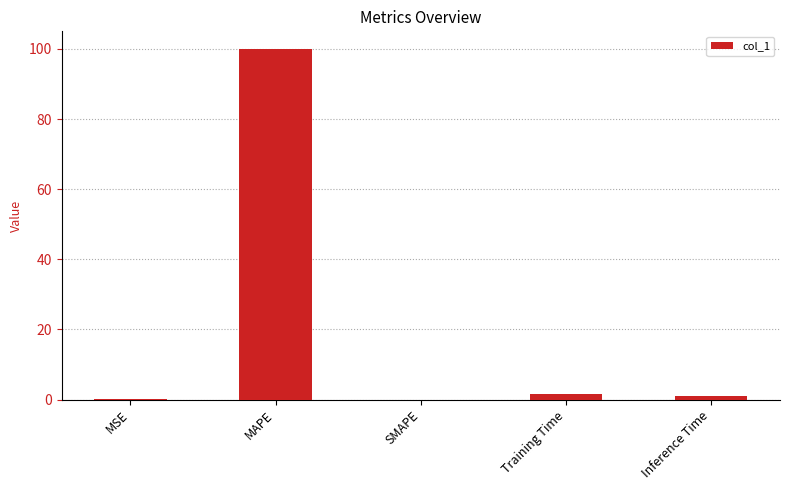

Which label corresponds to the largest value in the chart?

MAPE